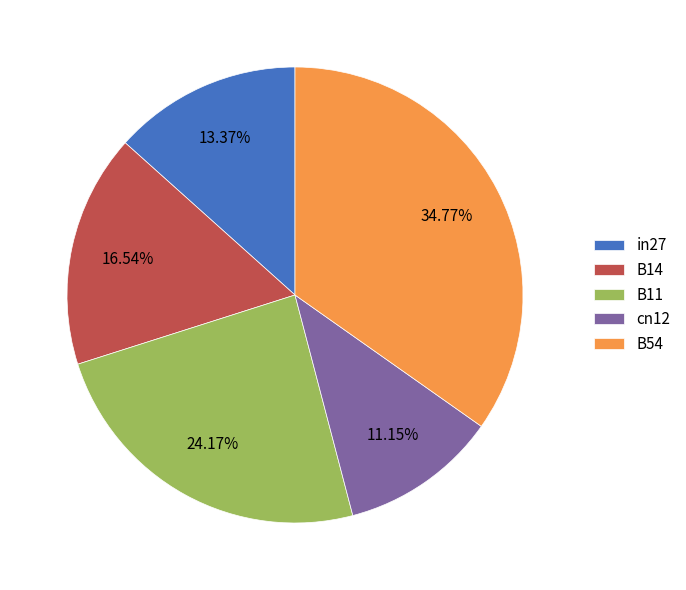

Which slice is the largest?

B54